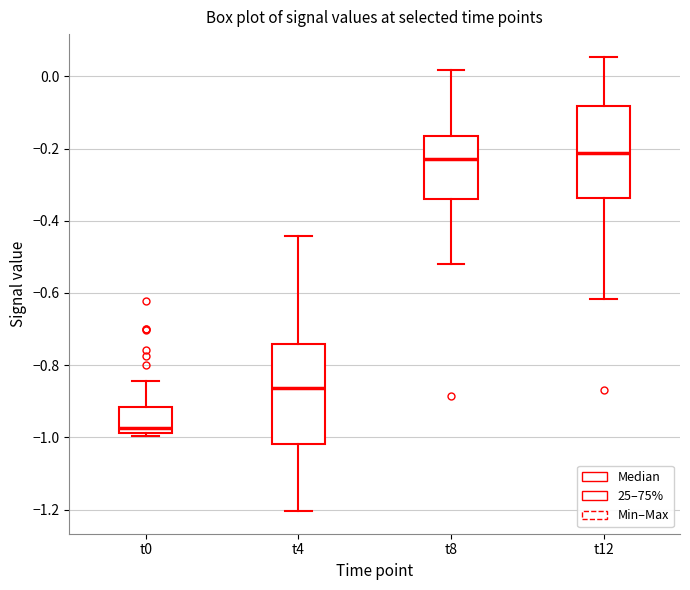

Reading left to right, transcribe this box plot: for each box, give where its median line is, the range the box spans, and where its two whiskers end, as read against the y-axis. The values are not printed on the chart, so give them approximately, as read against the axis.

t0: median -0.98 (just above the box's lower edge), box -0.98 to -0.92, whiskers -1.00 to -0.84
t4: median -0.86, box -1.02 to -0.74, whiskers -1.20 to -0.44
t8: median -0.22, box -0.34 to -0.16, whiskers -0.52 to 0.02
t12: median -0.22, box -0.34 to -0.08, whiskers -0.62 to 0.06